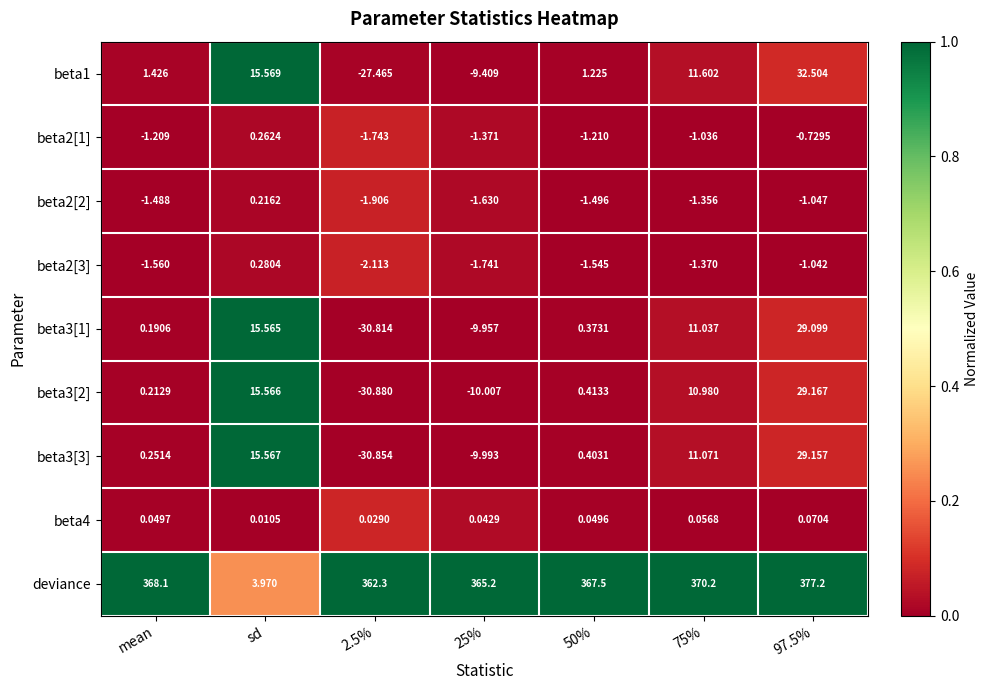

Which series has the widest spread of values?

deviance